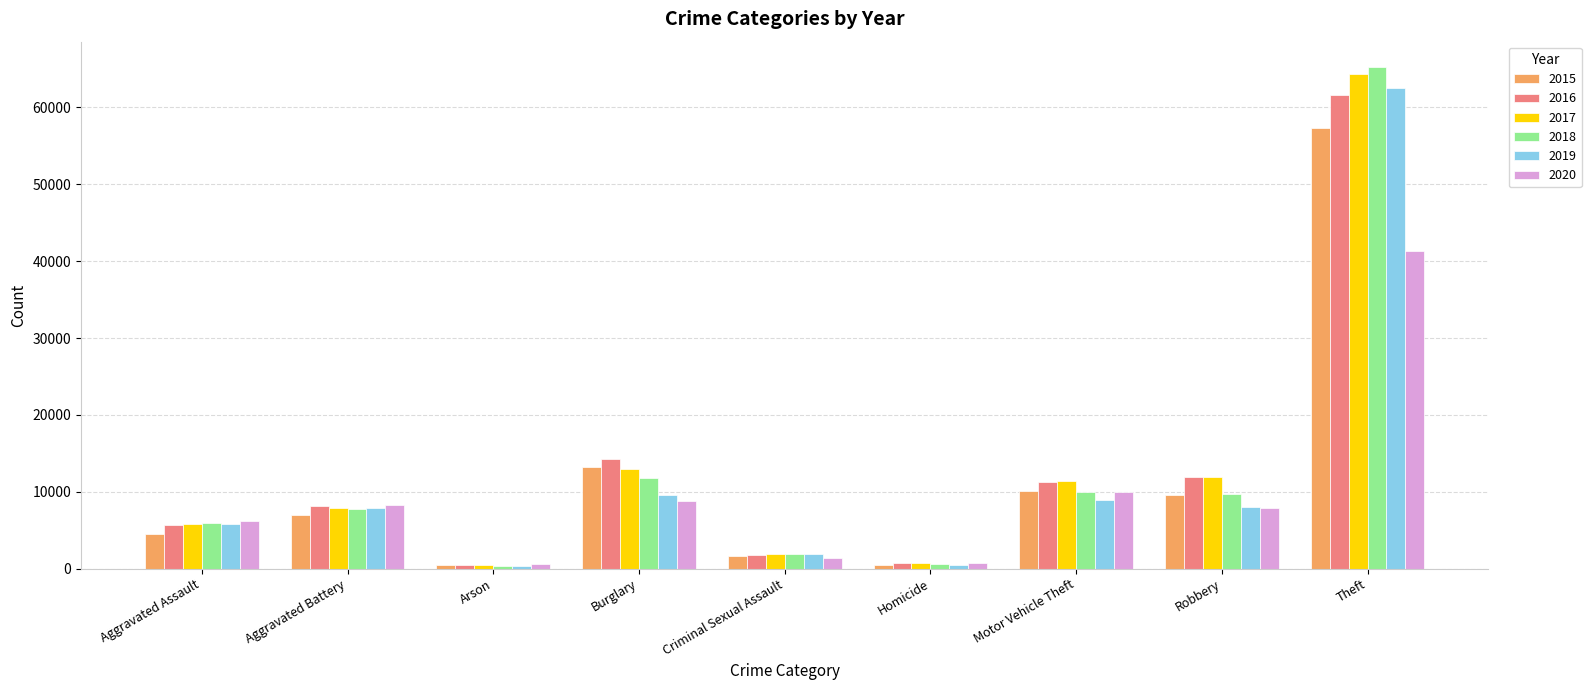

At how many categories does at least one series exceed 28230?

1